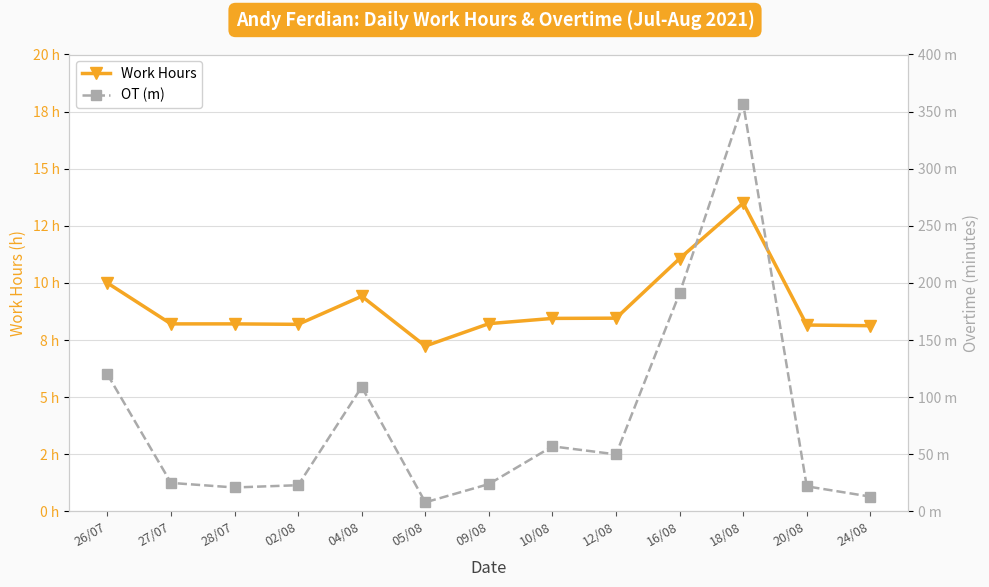

What is the total value across all series at 05/08?

15.2